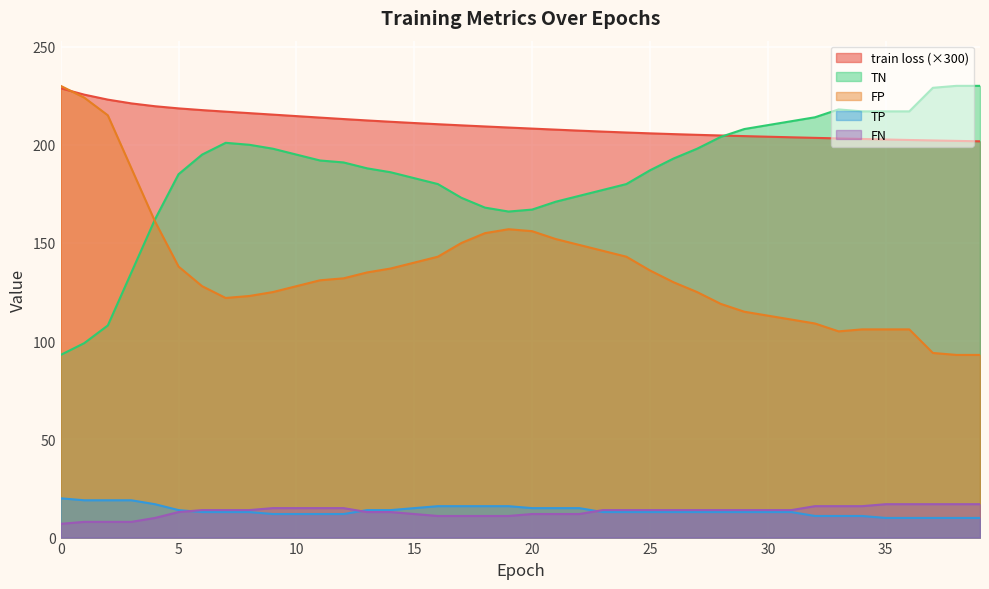

Where is the first local minimum for FP?

7